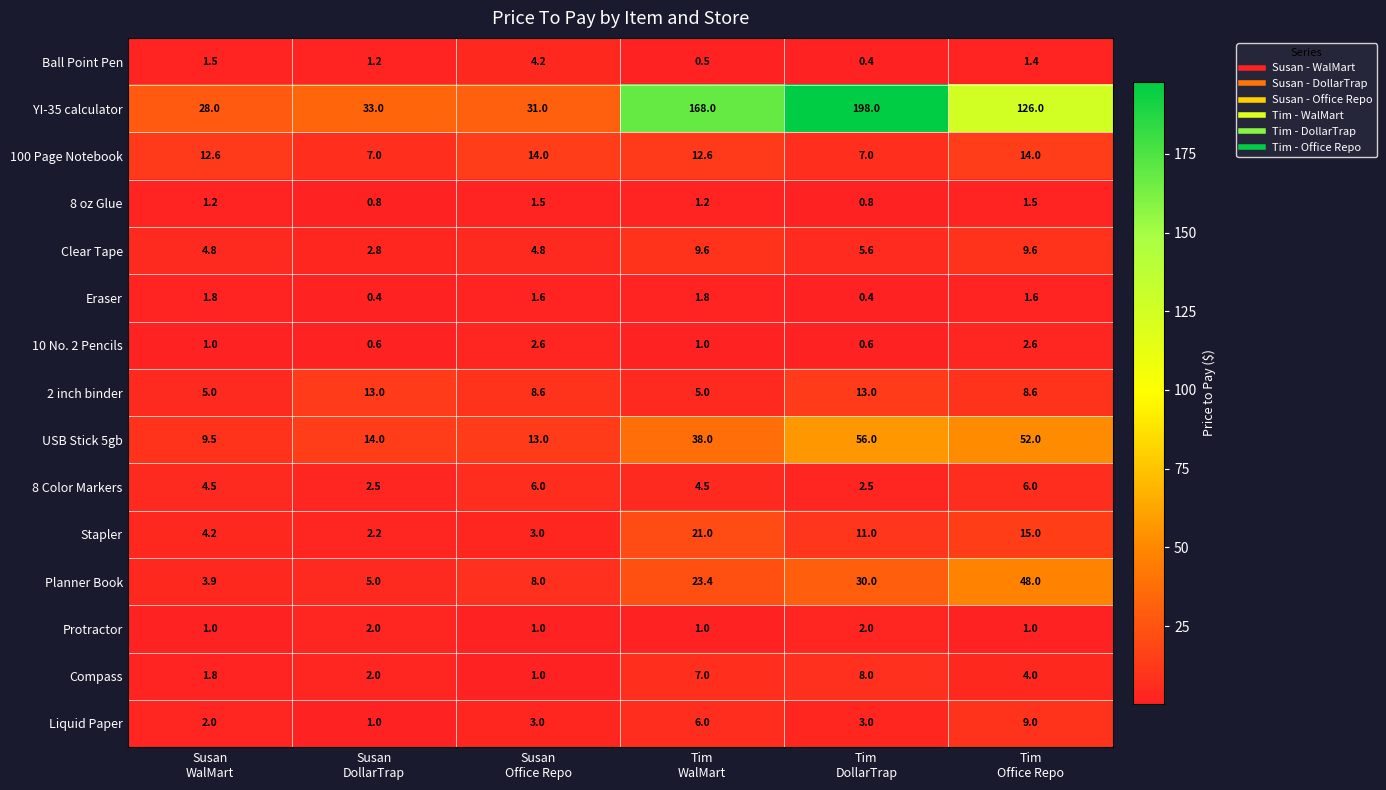

What is the lowest value of the YI-35 calculator series?

28.0